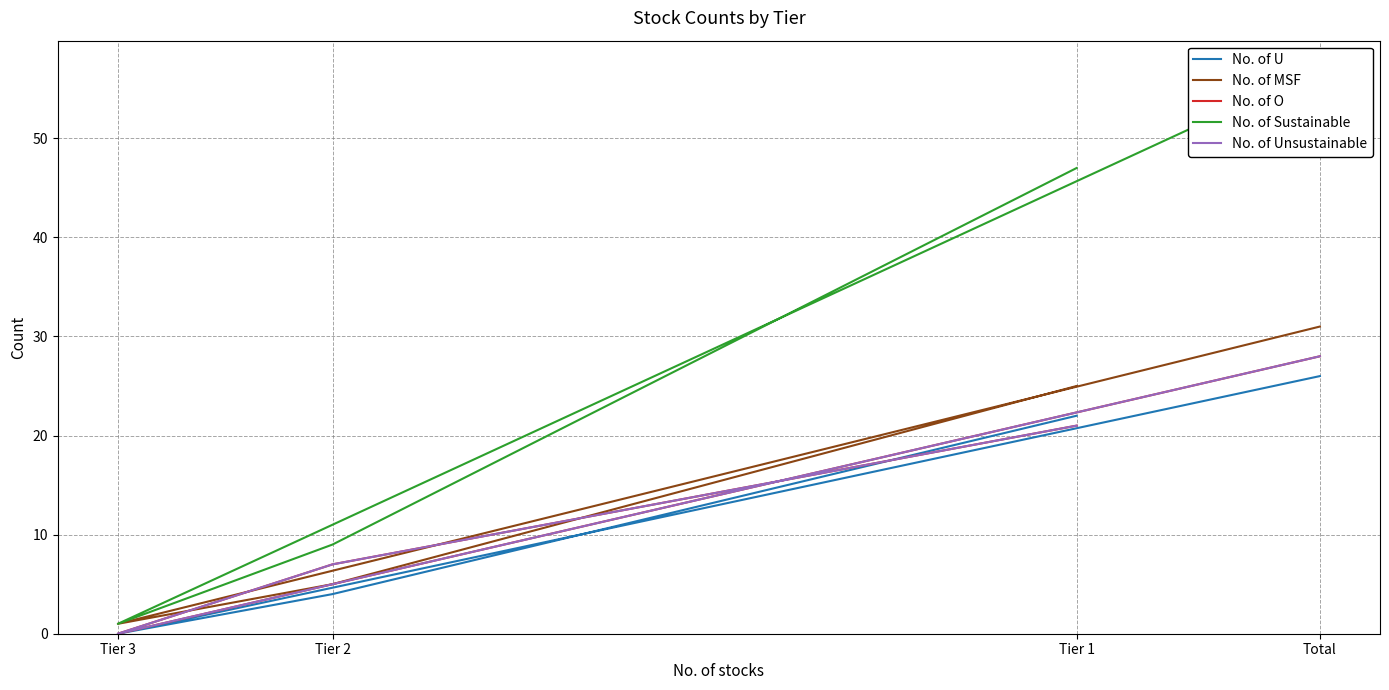

Reading left to right, what are all the values shown in this chart?

No. of U: 22	4	0	26
No. of MSF: 25	5	1	31
No. of O: 21	7	0	28
No. of Sustainable: 47	9	1	57
No. of Unsustainable: 21	7	0	28